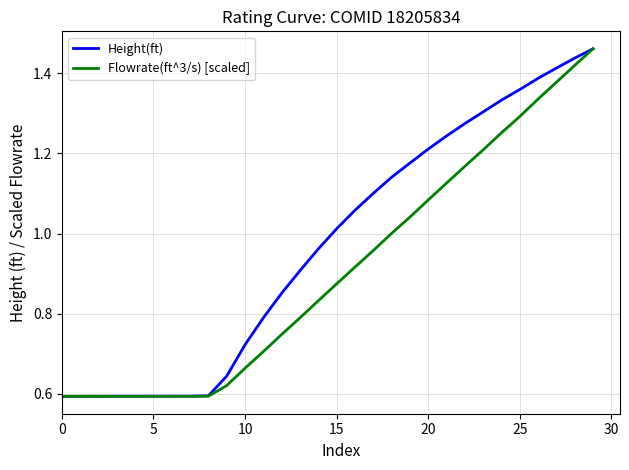

List the series in order of their overall mean, lowest first.

Flowrate(ft^3/s) [scaled], Height(ft)